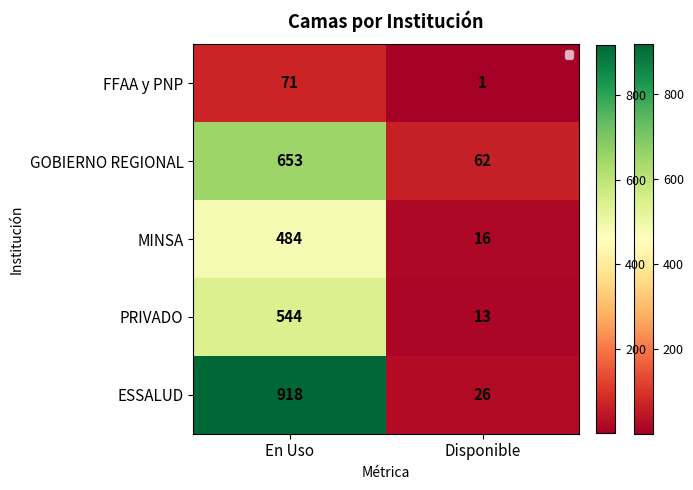

At how many categories does at least one series exceed 573?

1